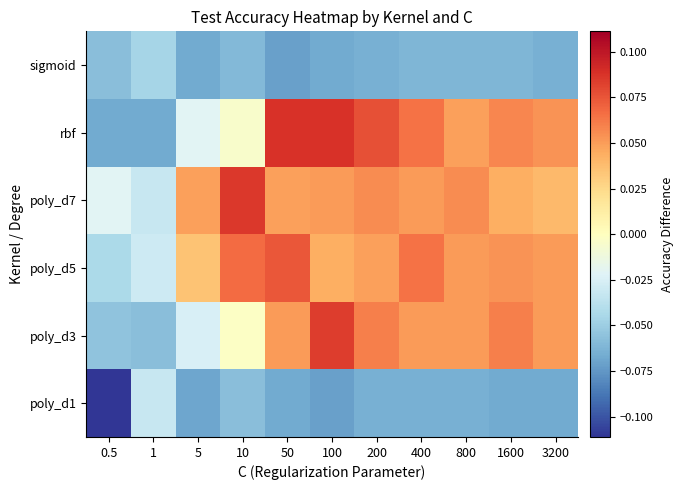

At how many categories does at least one series exceed 0?

9